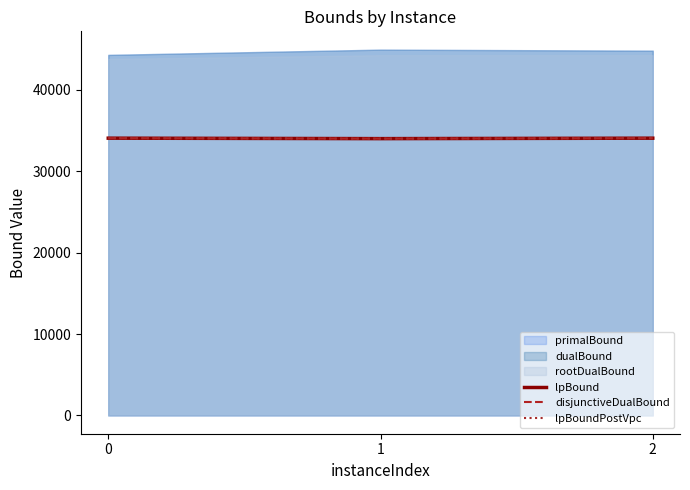

Reading left to right, extract all data points from this chart.

lpBound: 0=34077.5	1=34021.4	2=34076.0
disjunctiveDualBound: 0=34077.5	1=34021.4	2=34076.0
lpBoundPostVpc: 0=34077.5	1=34021.4	2=34076.0